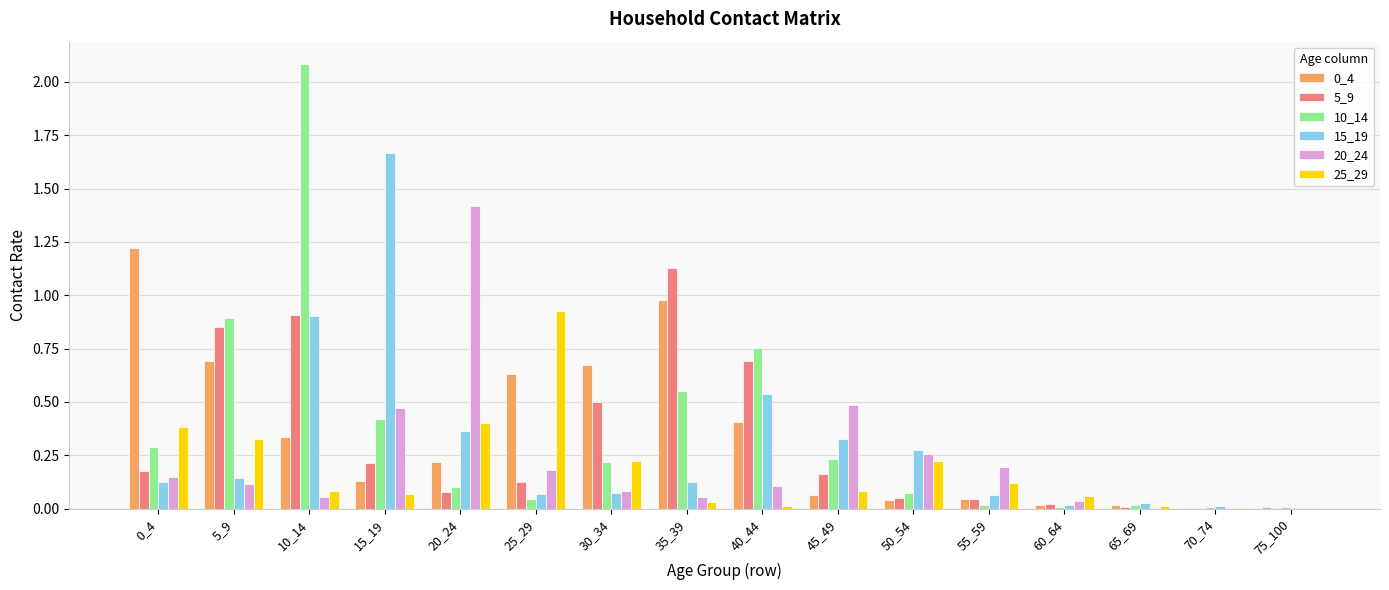

Are the bars horizontal?

No